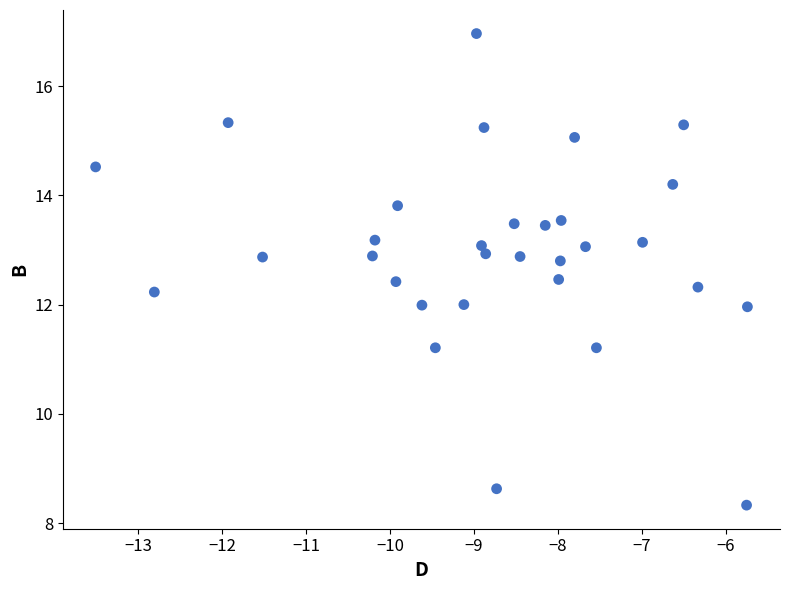

What is the range of Y values (max minus min)?

8.6